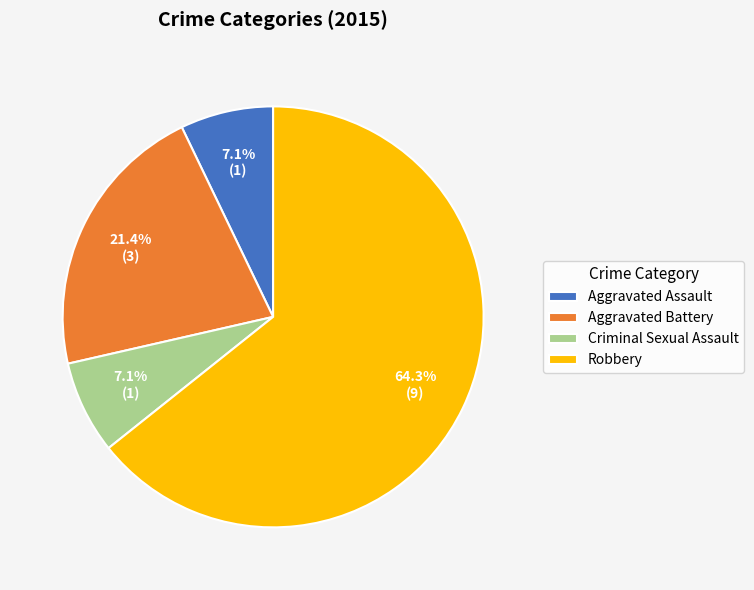

Which category has the biggest portion of the pie?

Robbery